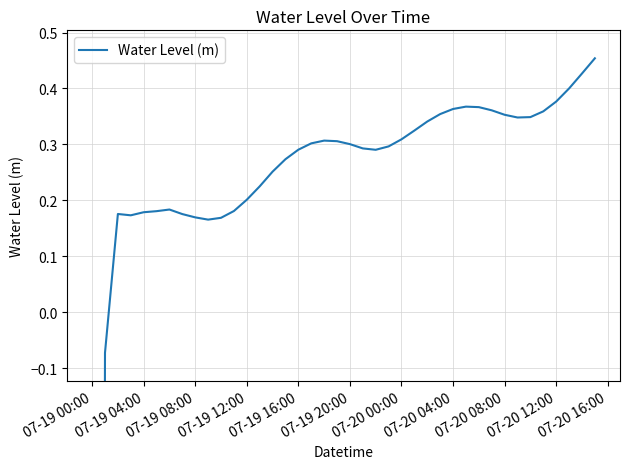

What is the difference between the maximum and minimum values?

9.0